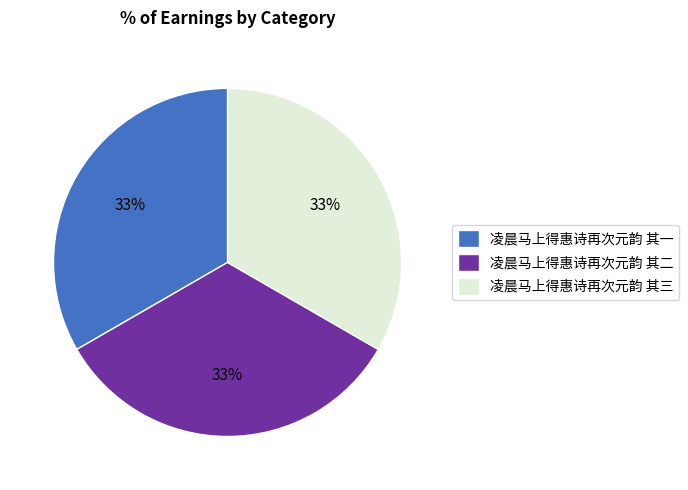

Do 凌晨马上得惠诗再次元韵 其三 and 凌晨马上得惠诗再次元韵 其一 together represent more than half of the pie?

Yes